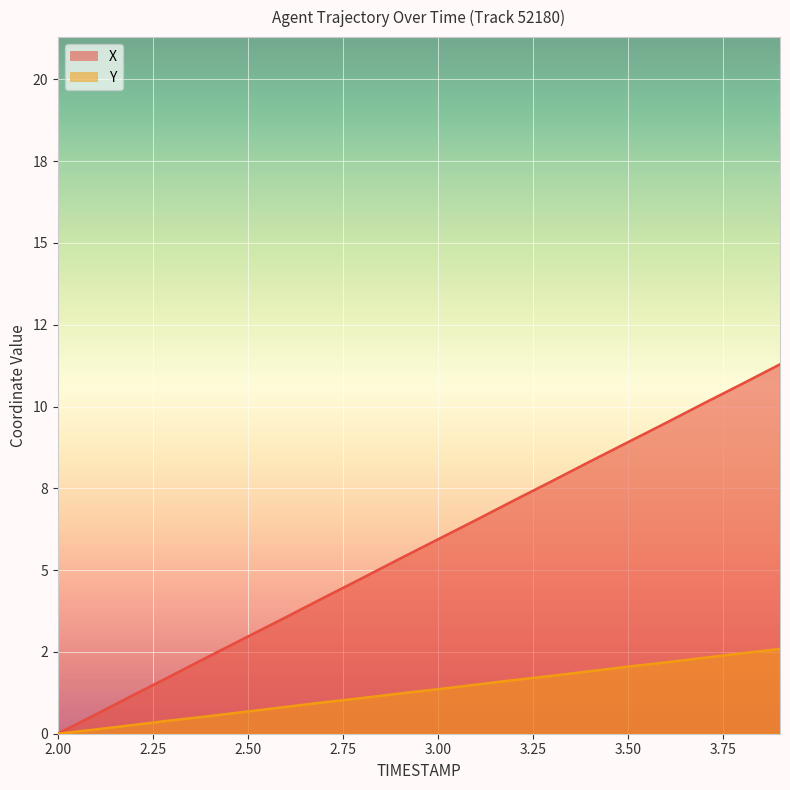

Which series has the widest spread of values?

X